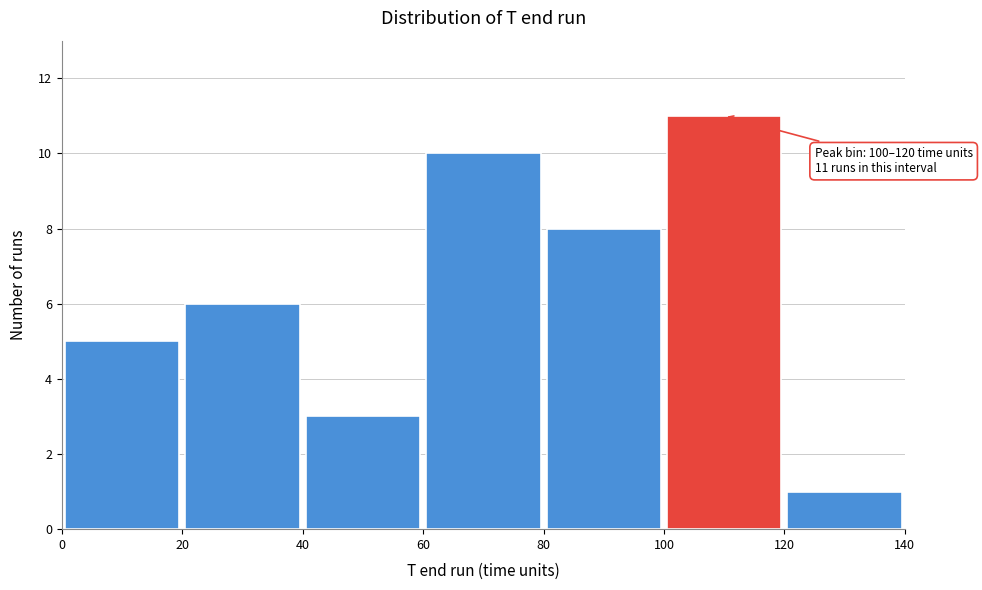

Which range on the x-axis has the tallest bar?

100 to 120